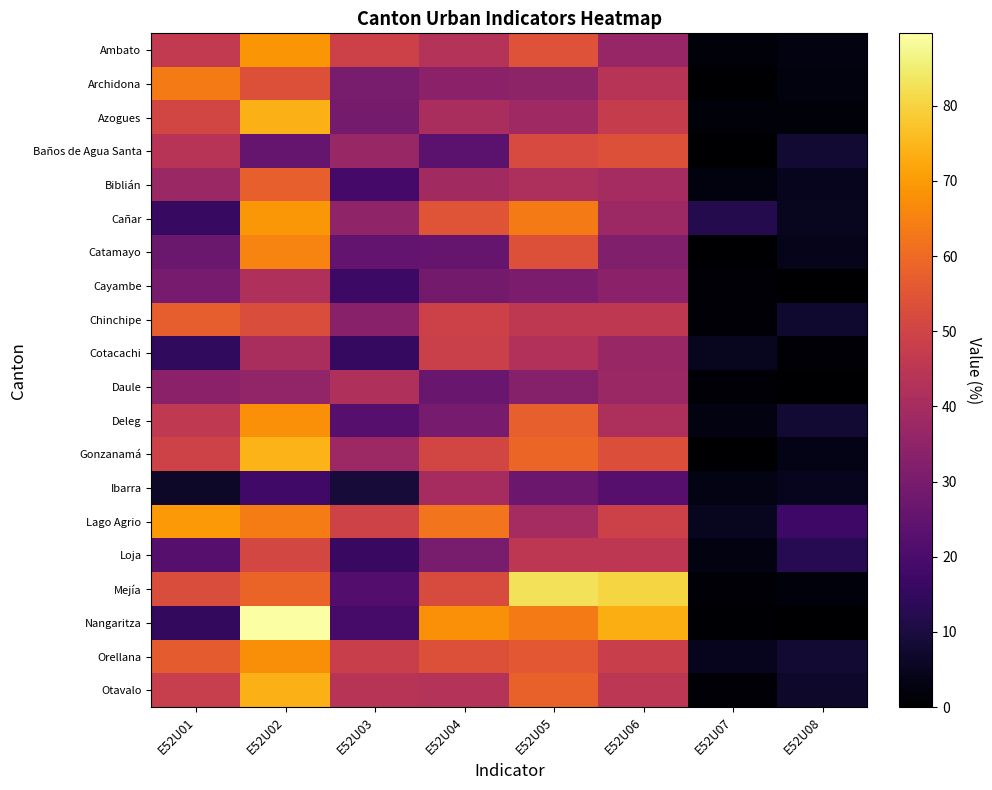

At how many categories does at least one series exceed 26?

6